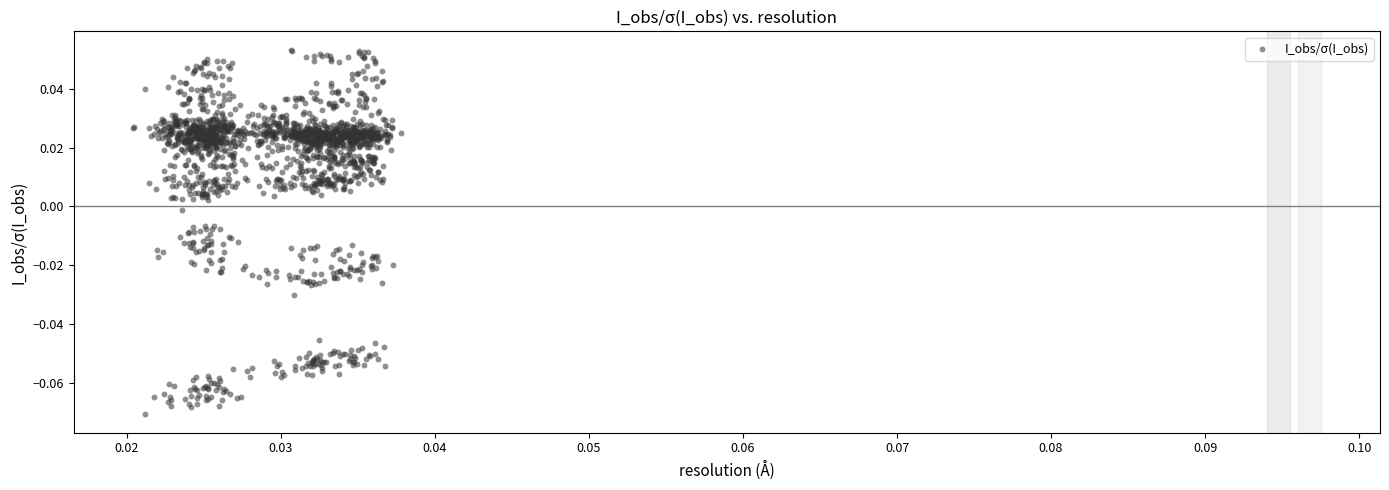

How many data points are displayed?

1640